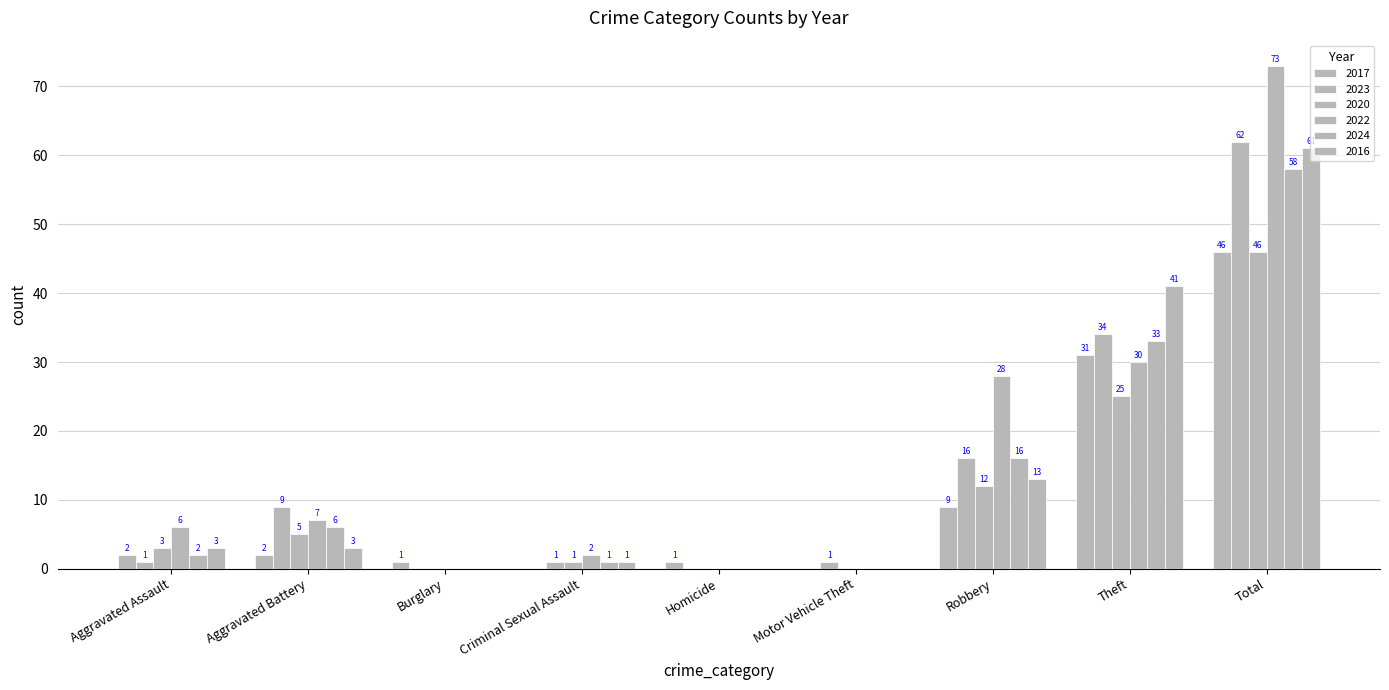

Reading left to right, list all the values displayed in this chart.

2017: Aggravated Assault=2	Aggravated Battery=2	Burglary=1	Criminal Sexual Assault=0	Homicide=1	Motor Vehicle Theft=0	Robbery=9	Theft=31	Total=46
2023: Aggravated Assault=1	Aggravated Battery=9	Burglary=0	Criminal Sexual Assault=1	Homicide=0	Motor Vehicle Theft=1	Robbery=16	Theft=34	Total=62
2020: Aggravated Assault=3	Aggravated Battery=5	Burglary=0	Criminal Sexual Assault=1	Homicide=0	Motor Vehicle Theft=0	Robbery=12	Theft=25	Total=46
2022: Aggravated Assault=6	Aggravated Battery=7	Burglary=0	Criminal Sexual Assault=2	Homicide=0	Motor Vehicle Theft=0	Robbery=28	Theft=30	Total=73
2024: Aggravated Assault=2	Aggravated Battery=6	Burglary=0	Criminal Sexual Assault=1	Homicide=0	Motor Vehicle Theft=0	Robbery=16	Theft=33	Total=58
2016: Aggravated Assault=3	Aggravated Battery=3	Burglary=0	Criminal Sexual Assault=1	Homicide=0	Motor Vehicle Theft=0	Robbery=13	Theft=41	Total=61